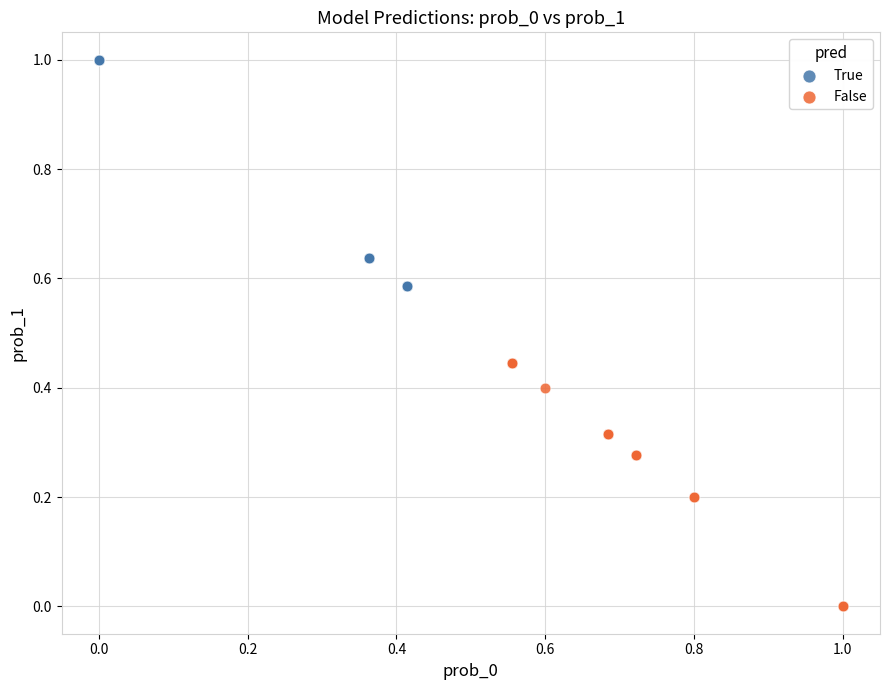

Which series reaches the minimum Y coordinate?

False